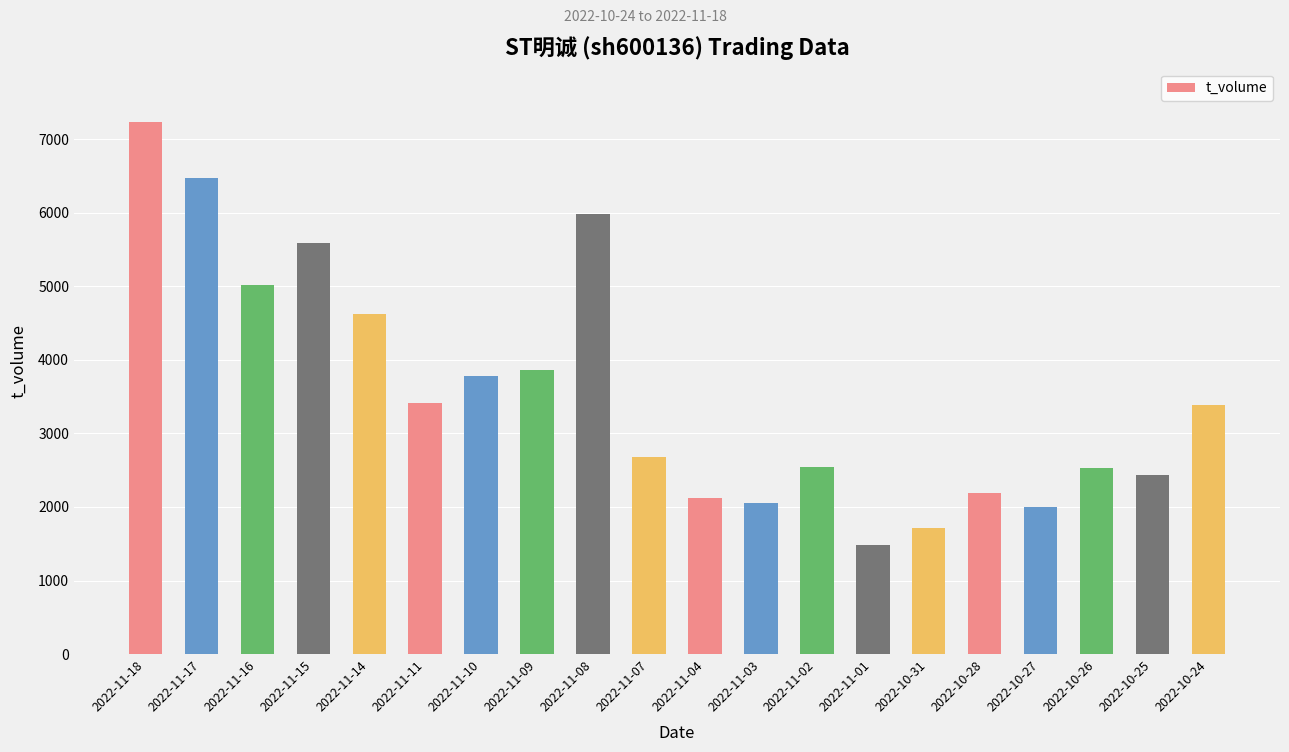

Does the chart contain stacked bars?

No